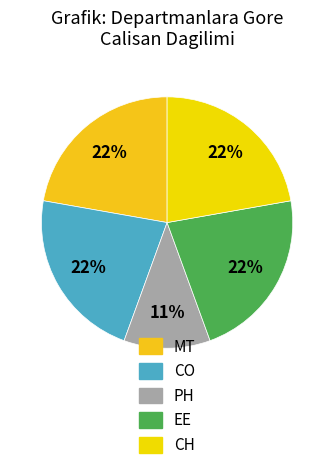

Does PH account for over 50% of the chart?

No